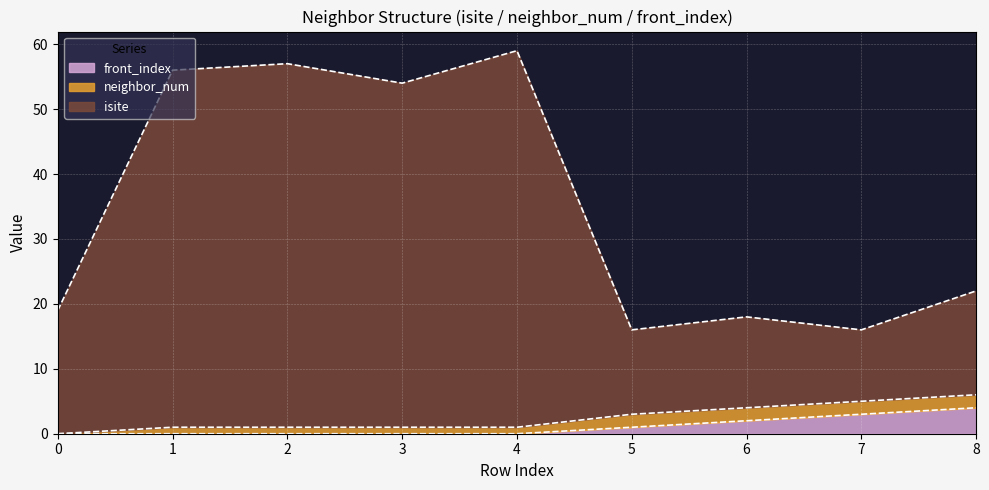

Which series changed the most between 3 and 8?

isite